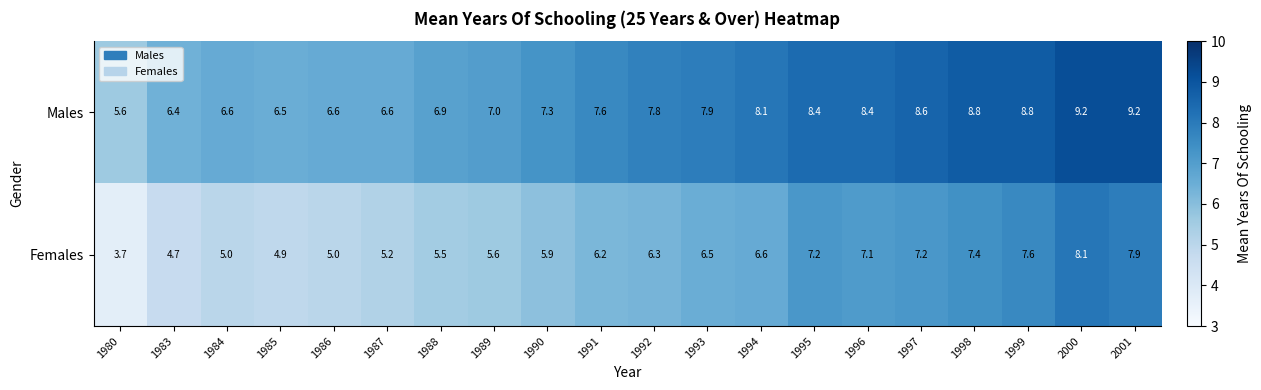

Where does the Females series first go above 6?

1991